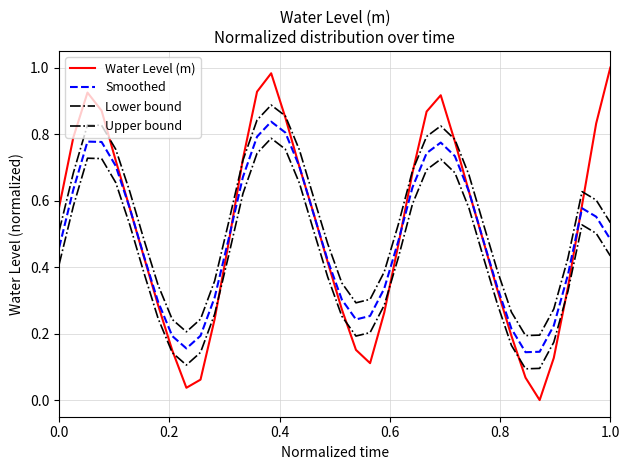

Does the chart display data point markers on the line(s)?

No